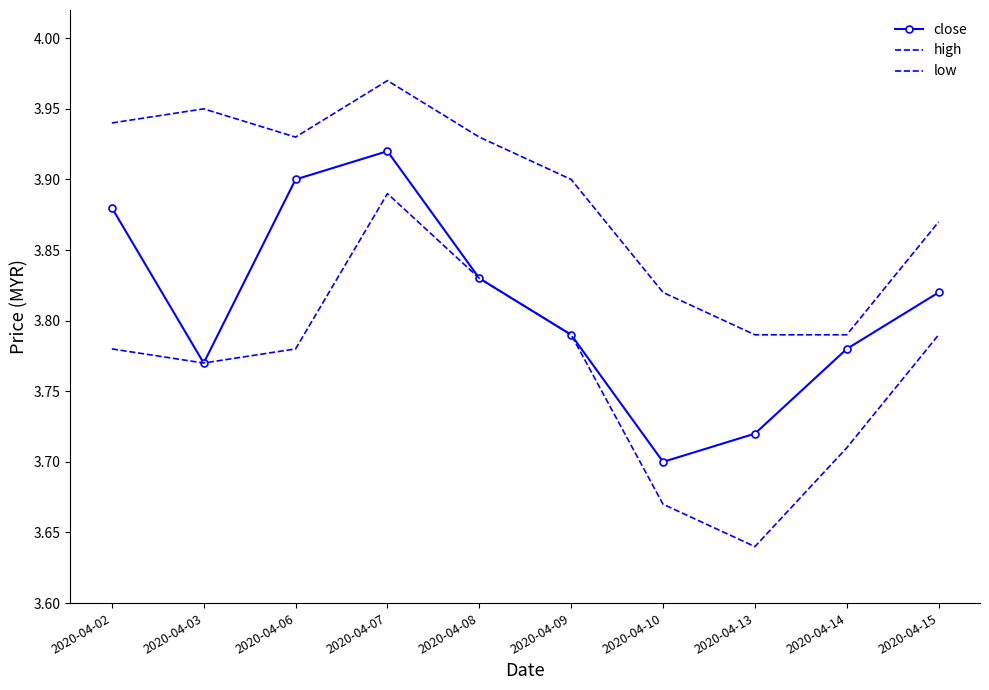

At which label is high closest to 3?

2020-04-13